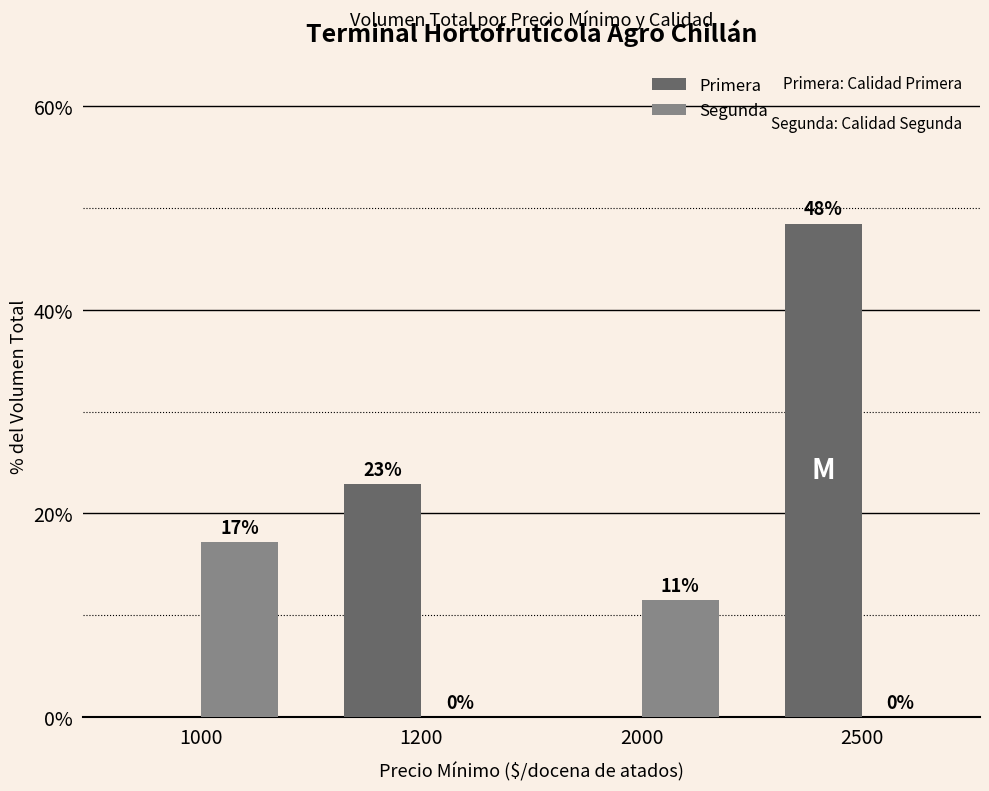

At which category does the chart reach its peak across all series?

2500